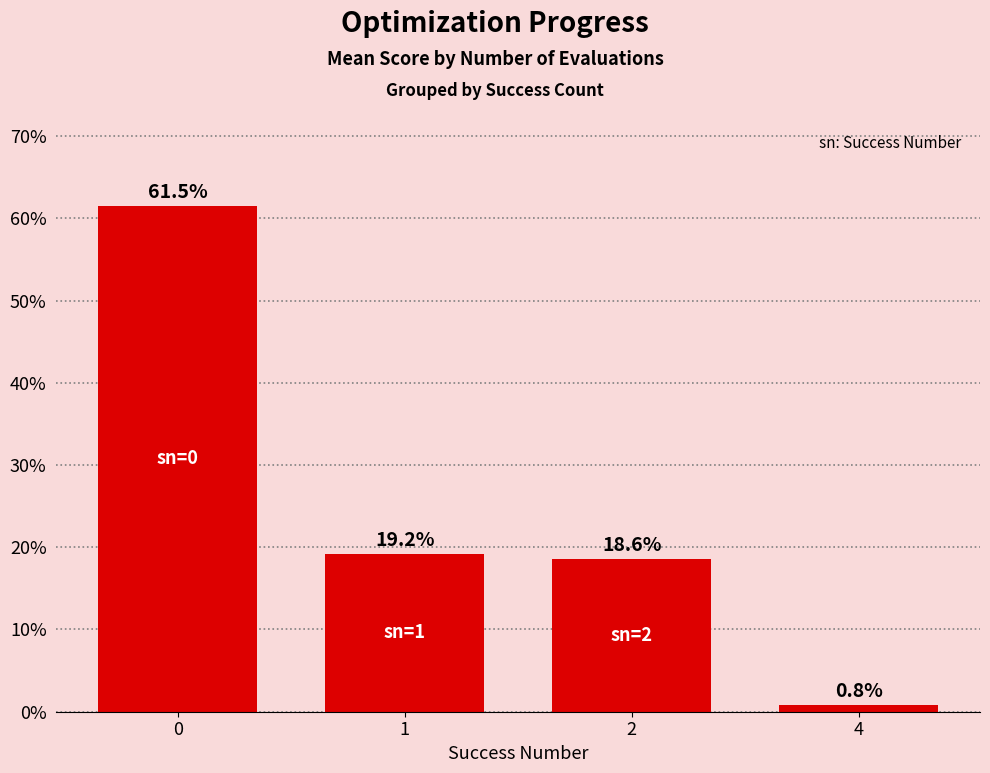

What is the difference between the values at 2 and 0?

42.9